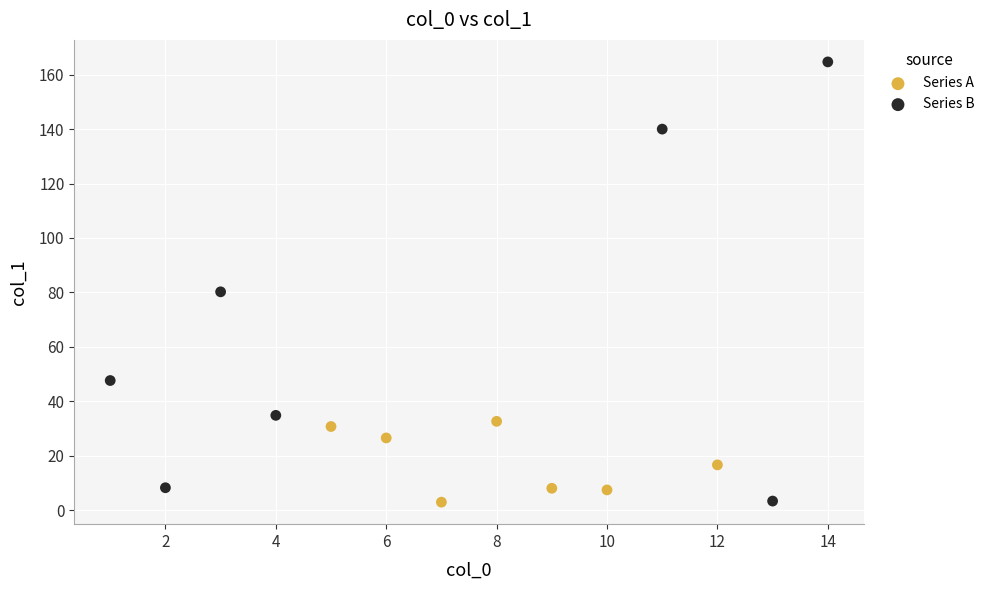

Which series has the largest Y range (max minus min)?

Series B